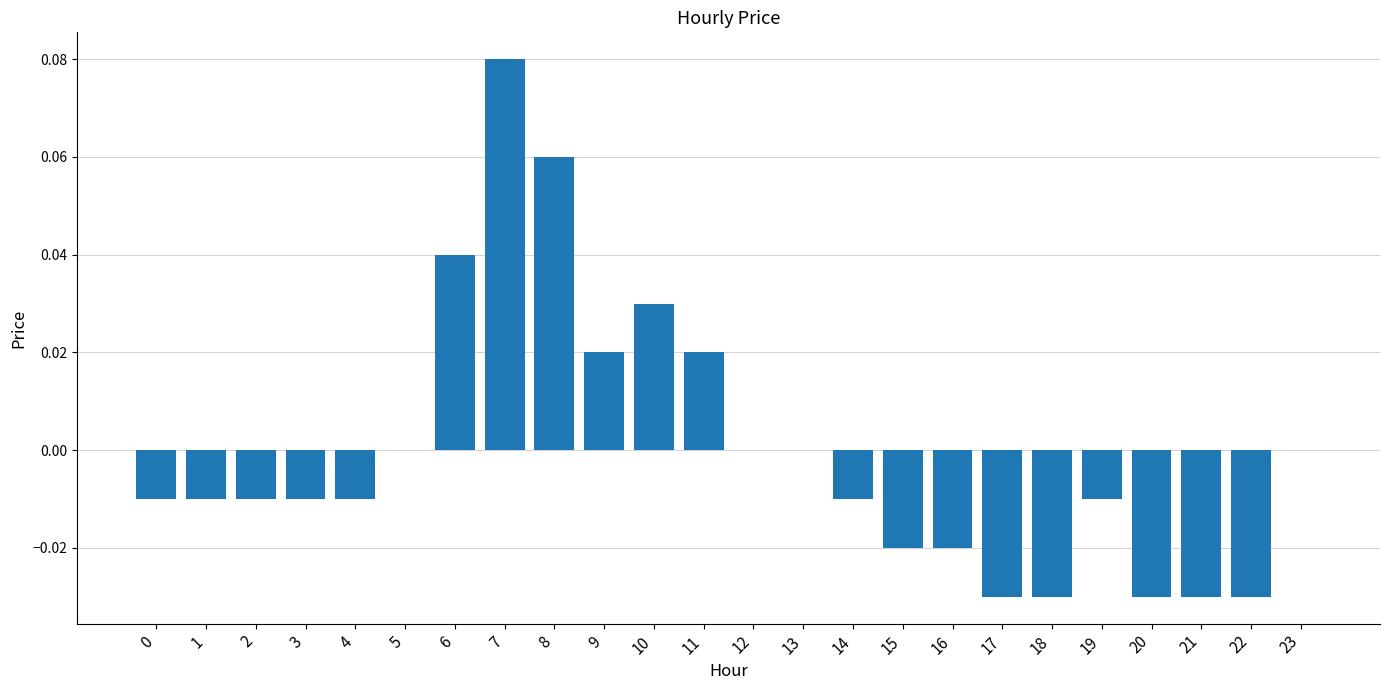

Is it true that the value at 14 is -0.0?

True